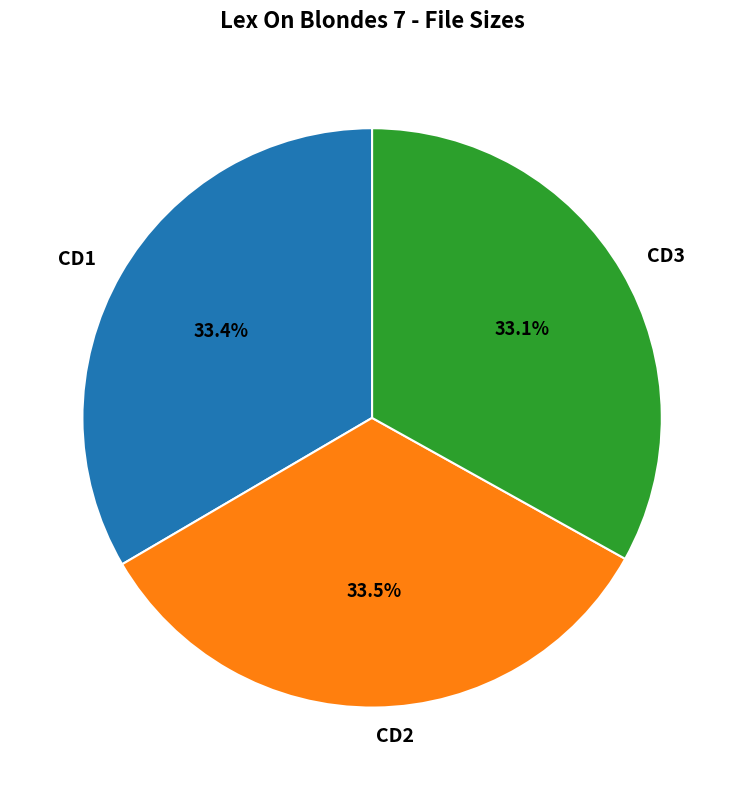

To the nearest percent, what is the average slice percentage?

33%